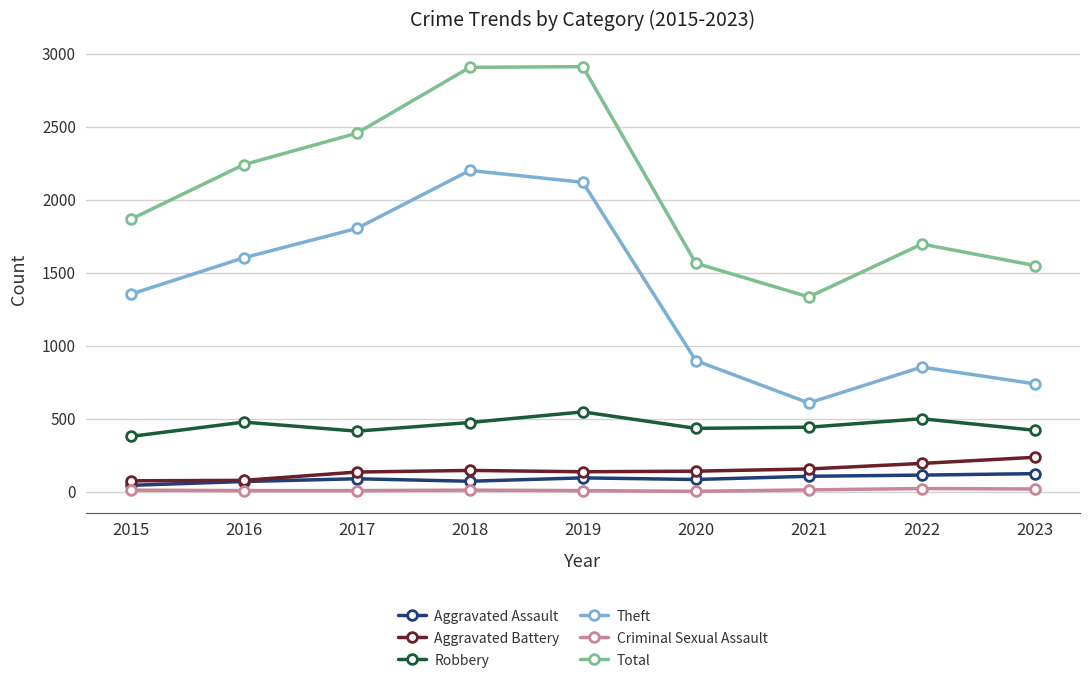

Is it true that Theft equals 2592 at 2016?

False